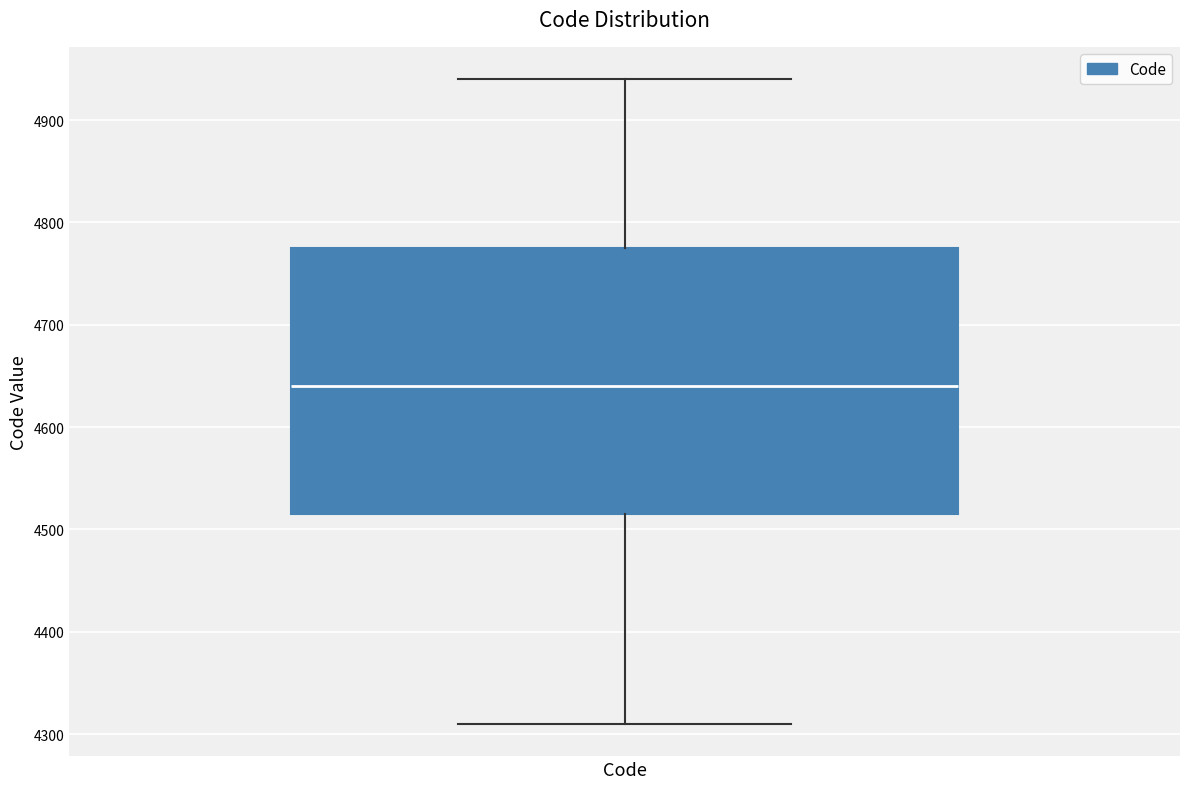

Transcribe this box plot: give where the median line is, the range the box spans, and where the two whiskers end, as read against the y-axis. The values are not printed on the chart, so give them approximately, as read against the axis.

median 4640, box 4520 to 4780, whiskers 4310 to 4940